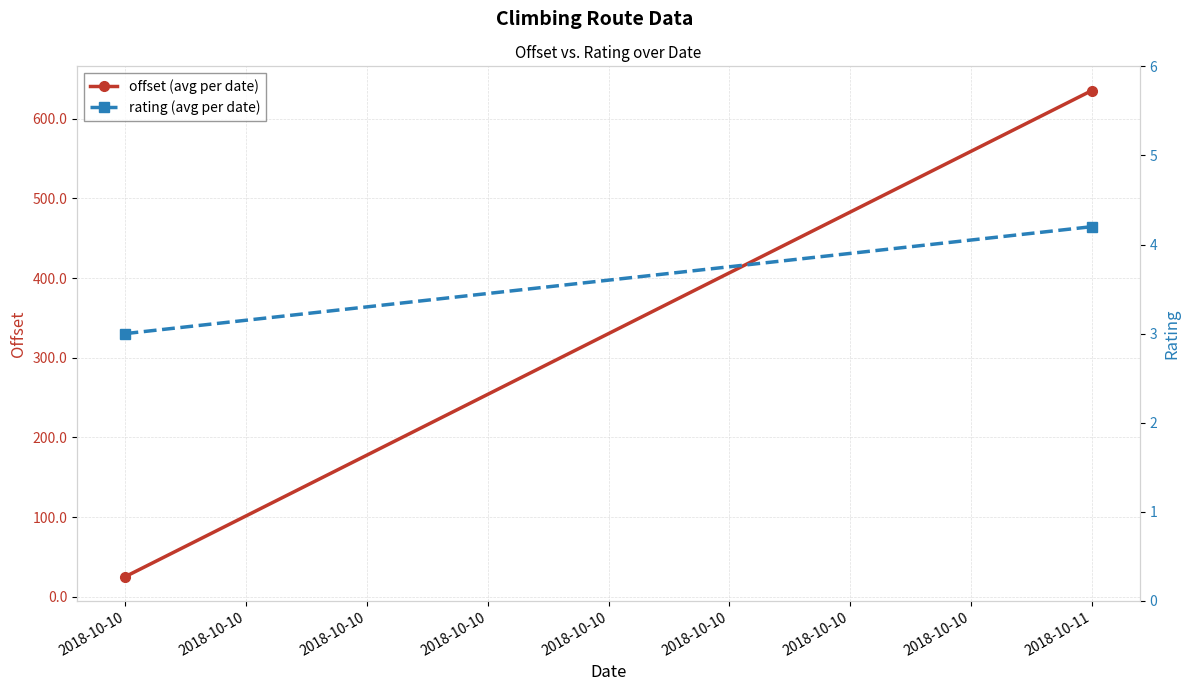

What is the total value across all series at 2018-10-10?

28.4